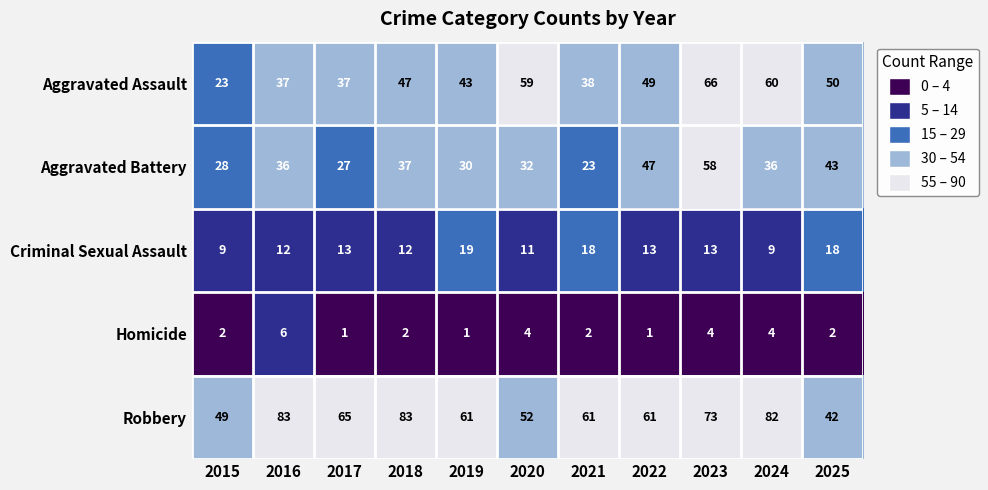

What is the highest value of the Homicide series?

6